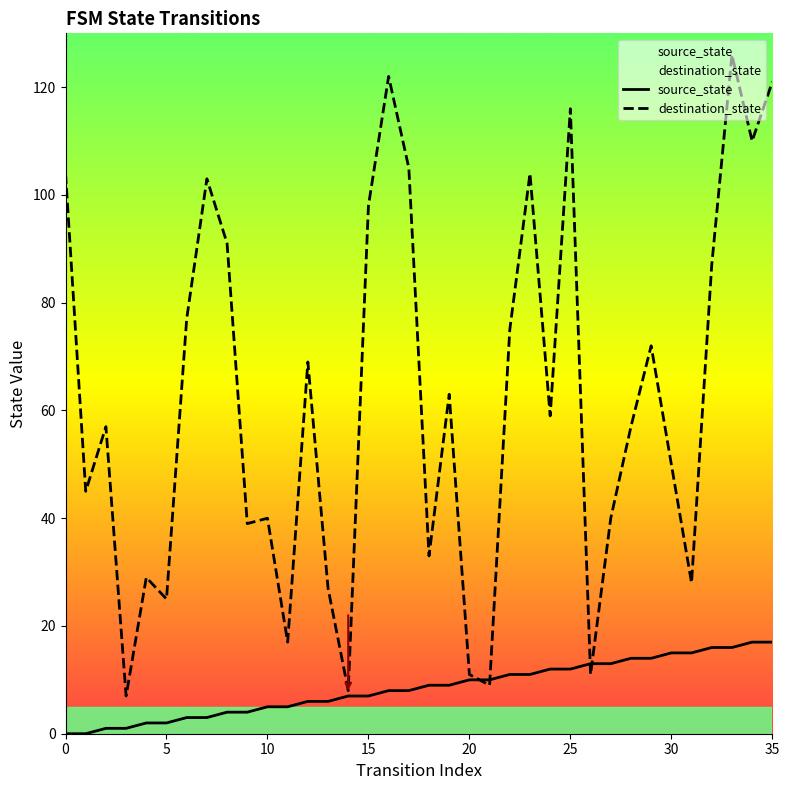

The source_state series shows 4 at 12. True or false?

False